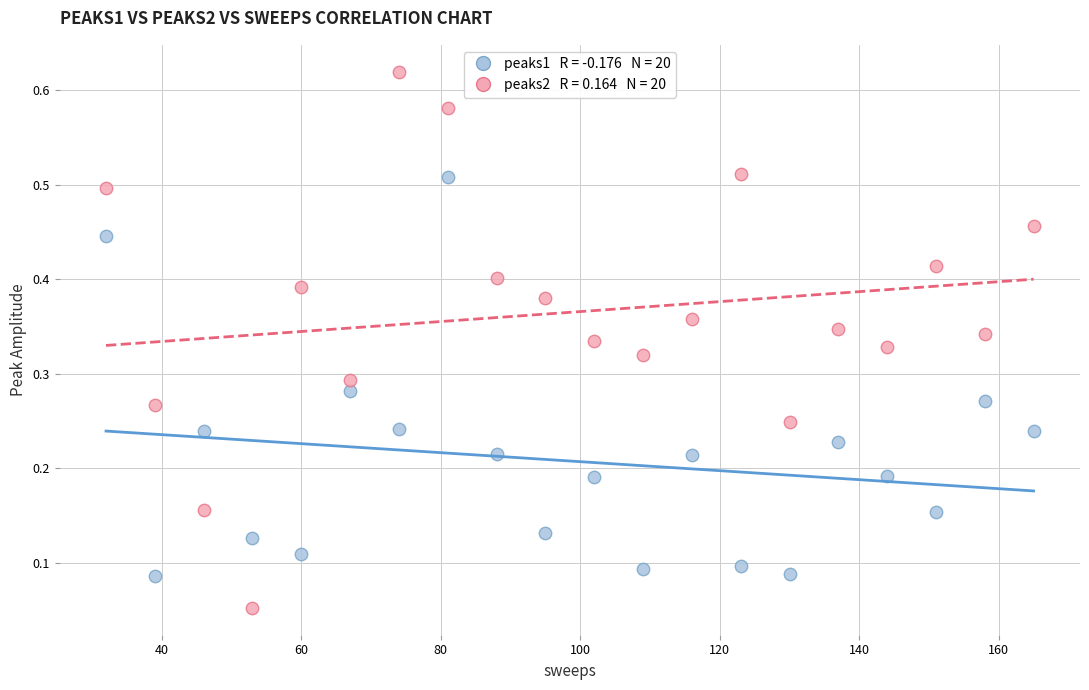

Across all data points, what is the range of X values (max minus min)?

133.0